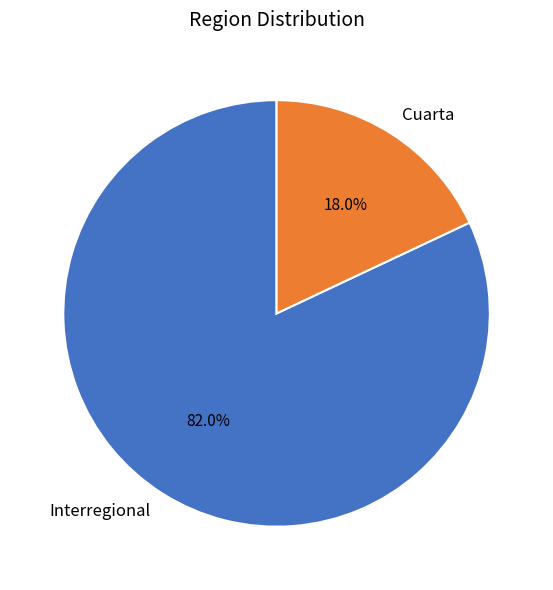

To the nearest percent, what is the difference between the largest and smallest slice percentages?

64%